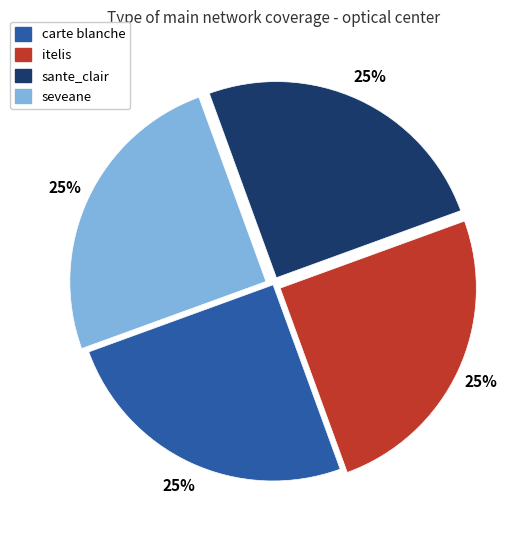

Is there a majority slice in this chart?

No